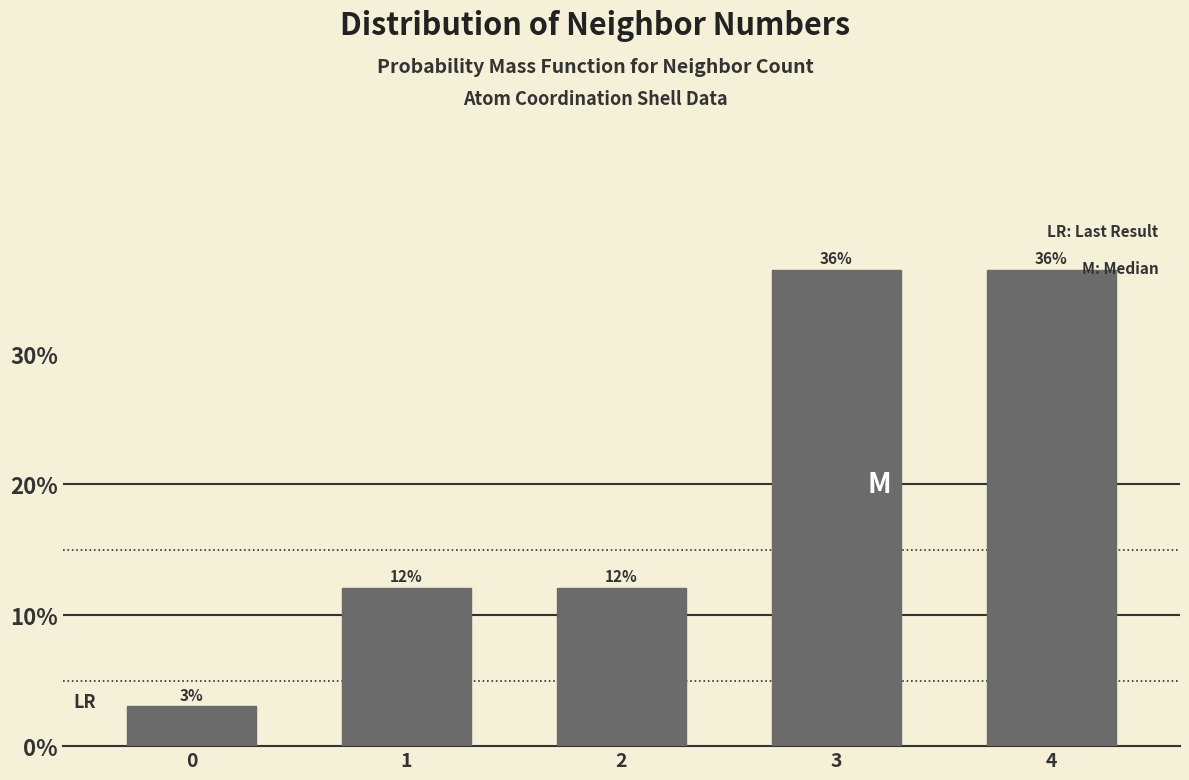

Are the bars horizontal?

No